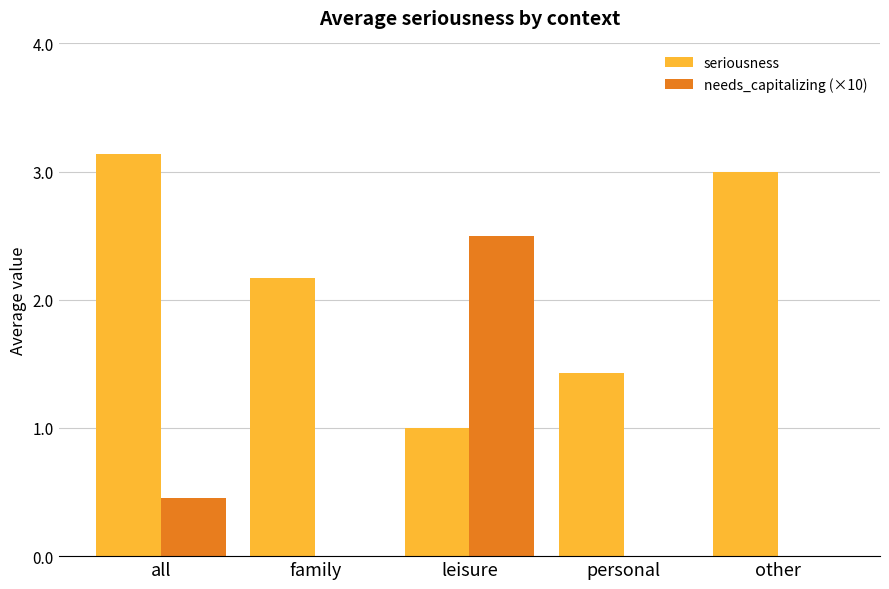

Is the value of seriousness at other greater than the value of needs_capitalizing (×10) at family?

Yes